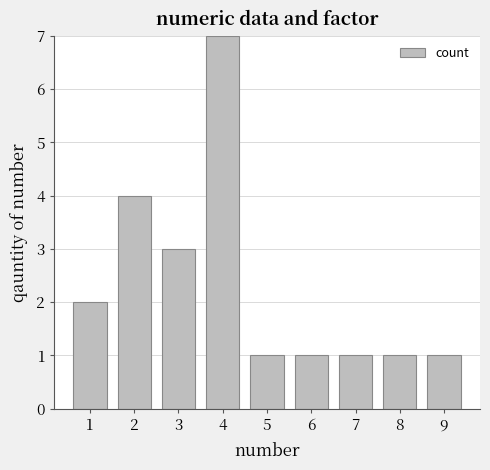

Reading left to right, extract all data points from this chart.

1=2	2=4	3=3	4=7	5=1	6=1	7=1	8=1	9=1